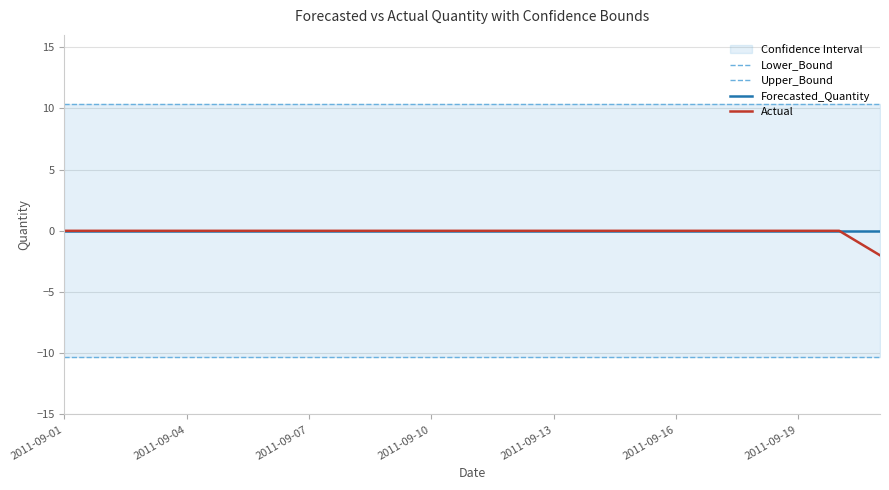

True or false: Upper_Bound has more than 0 points higher than both neighbors.

False